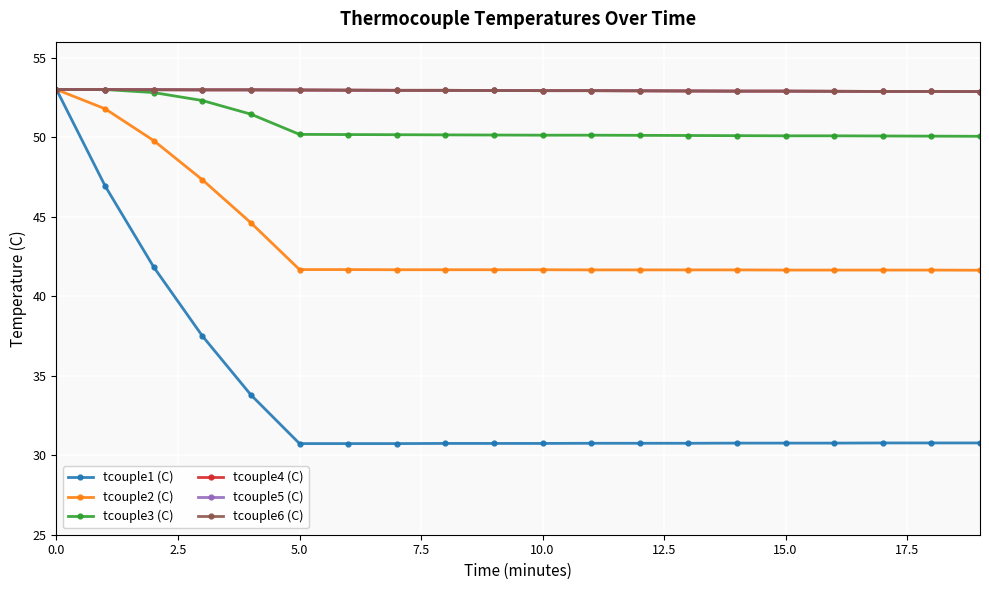

True or false: tcouple2 (C) has more than 1 interior local peaks.

False